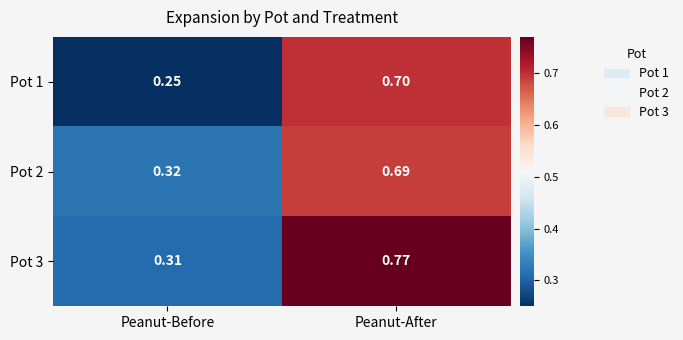

List the series in order of their peak value, lowest first.

Pot 2, Pot 1, Pot 3